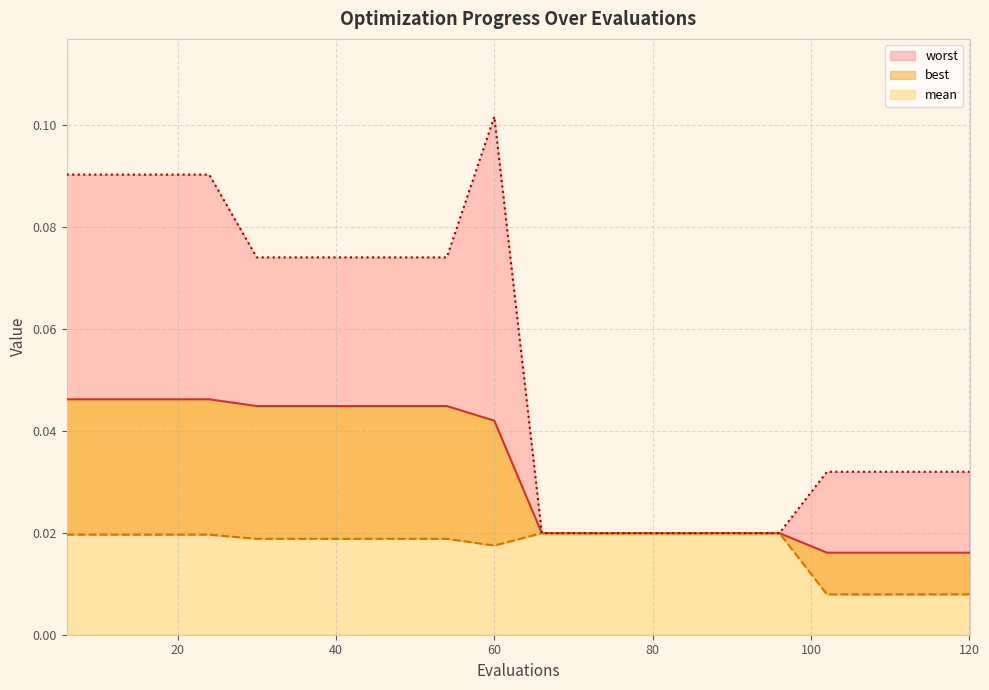

True or false: best and worst intersect in this chart.

False